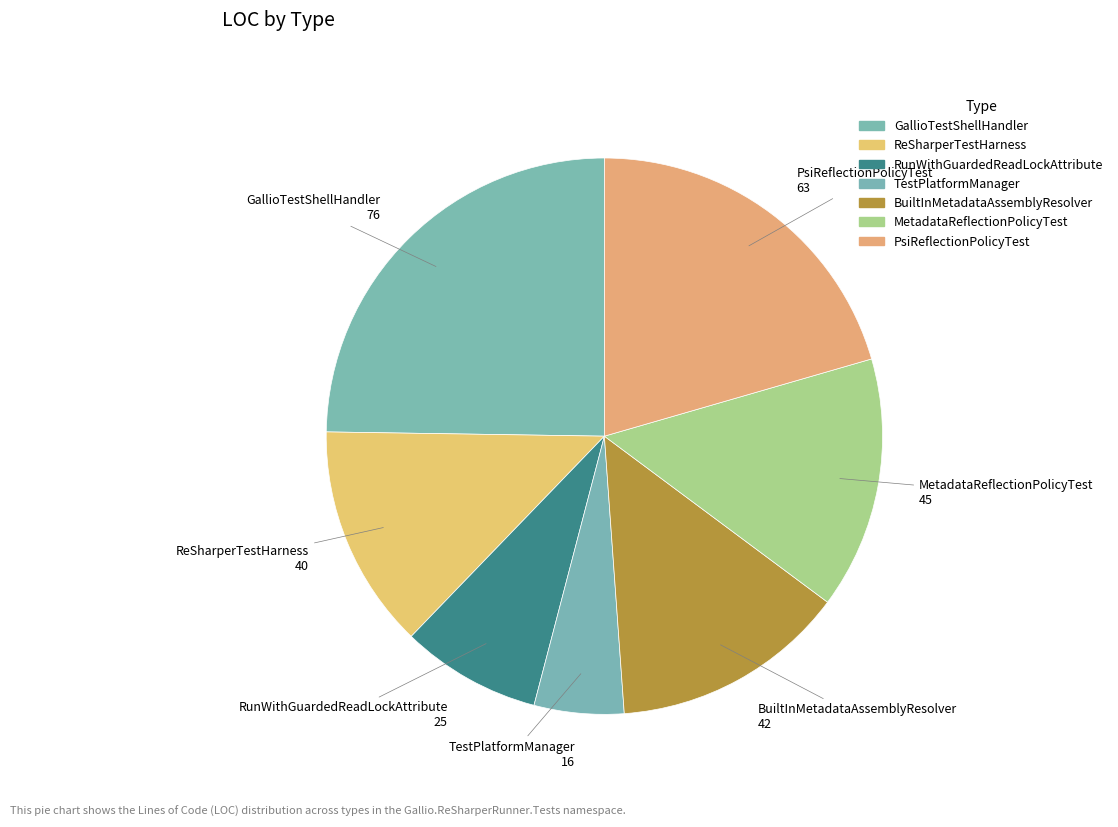

Does TestPlatformManager account for over 50% of the chart?

No